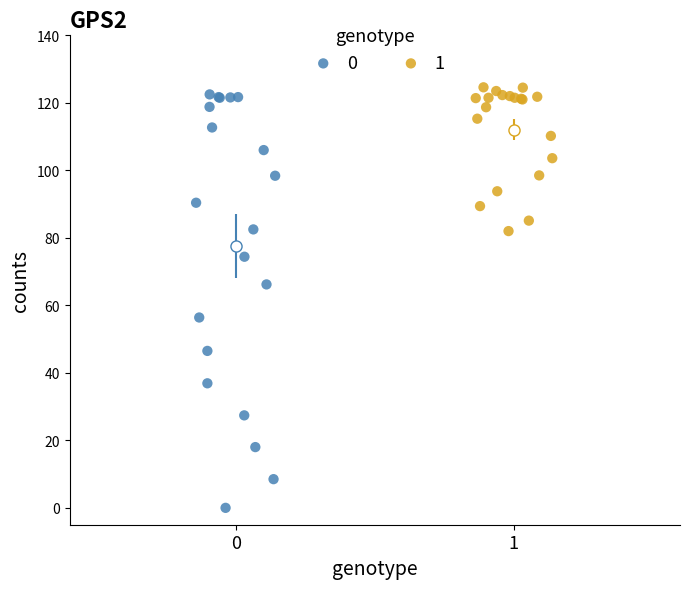

What are all the series names shown in the legend?

0, 1